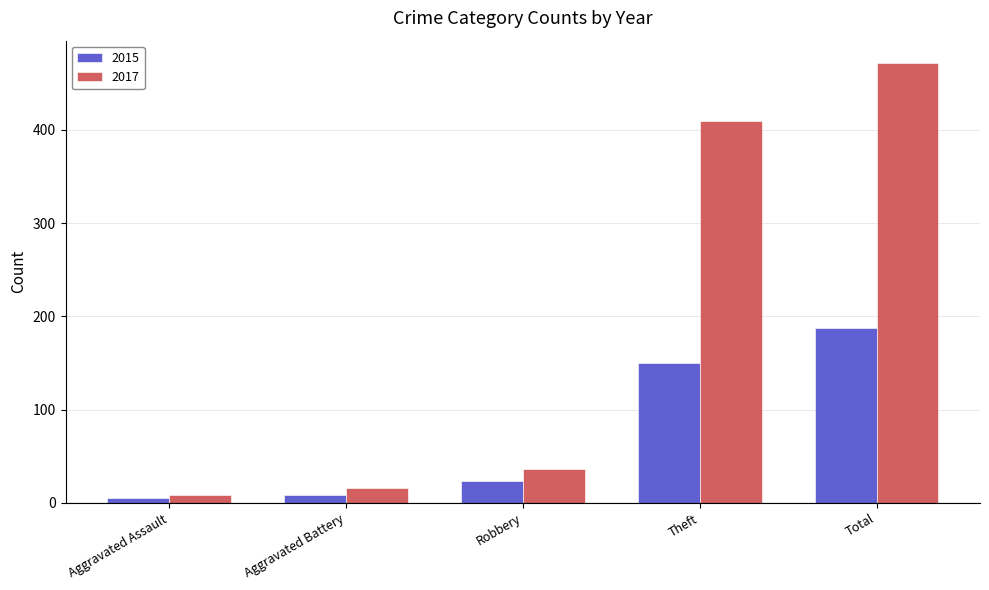

How many bars are there in each group?

2